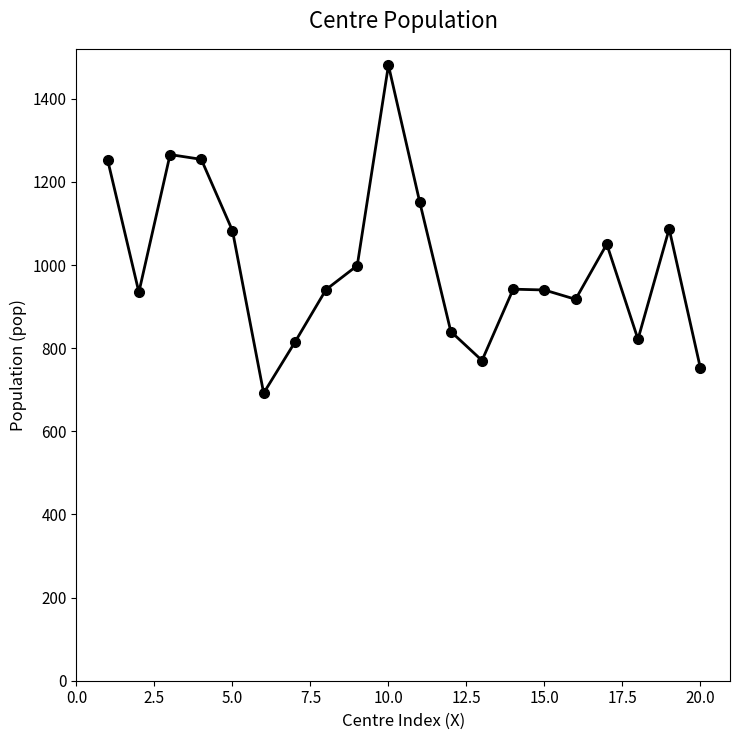

What is the value of the 8th point from the left?

941.1